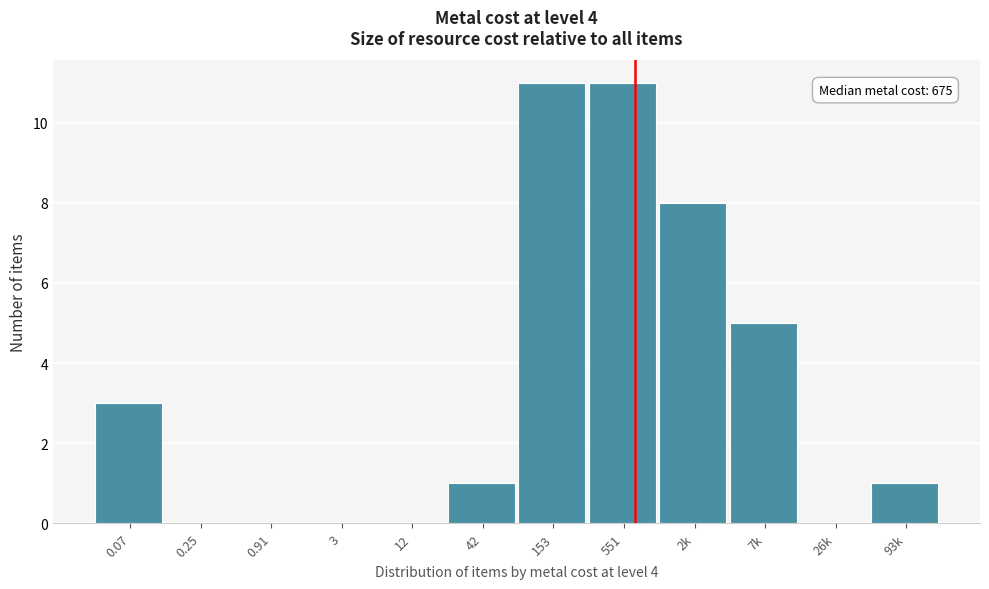

Reading left to right, extract all data points from this chart.

0.07=3	0.25=0	0.91=0	3=0	12=0	42=1	153=11	551=11	2k=8	7k=5	26k=0	93k=1